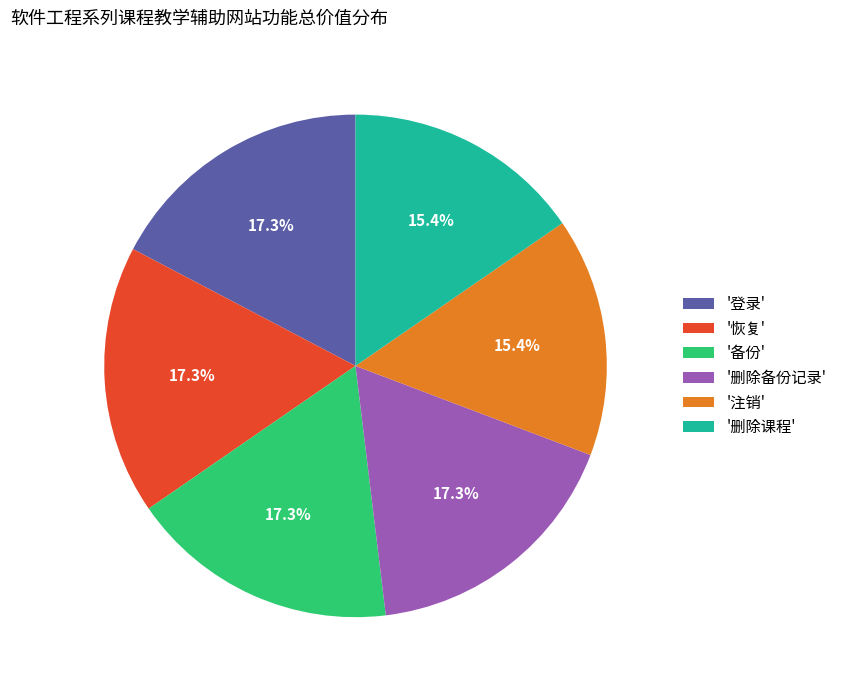

What is the ratio of the value at '登录' to the value at '备份'?

1.0